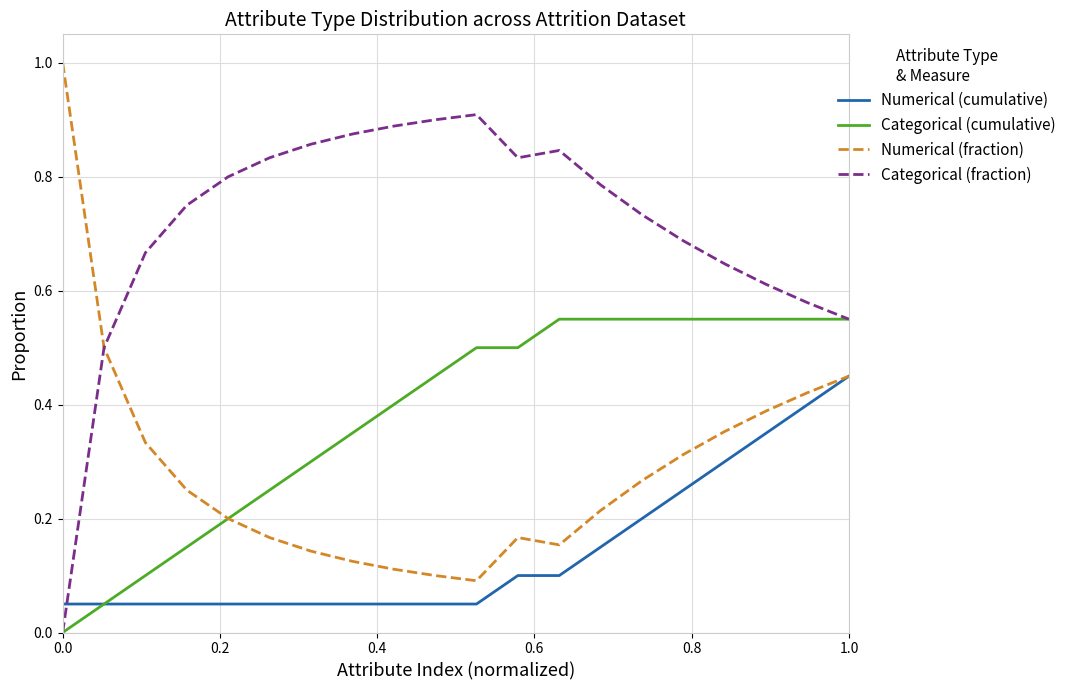

List the series in order of their overall mean, lowest first.

Numerical (cumulative), Numerical (fraction), Categorical (cumulative), Categorical (fraction)